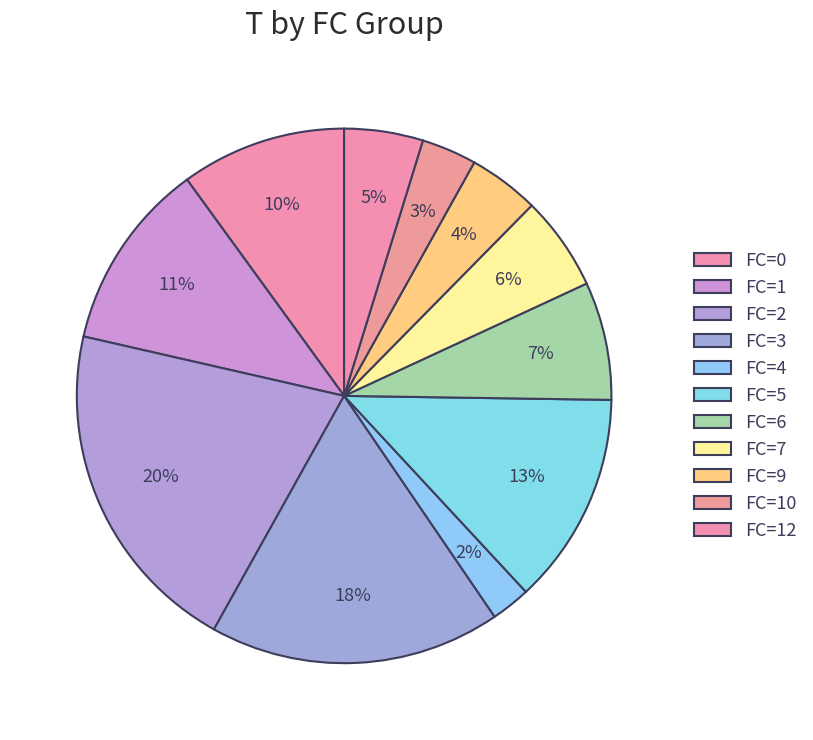

How many segments does this pie chart have?

11